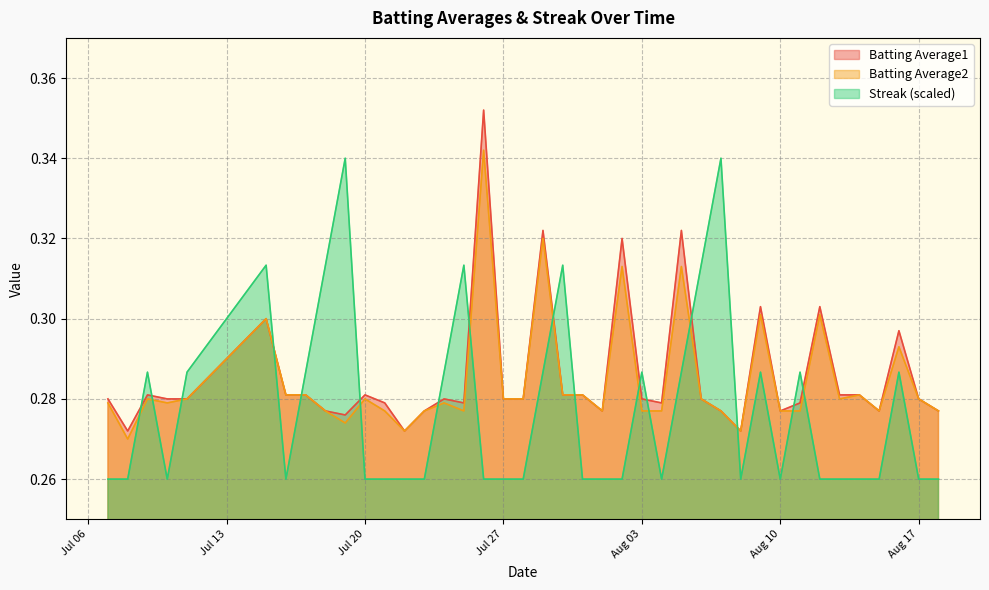

What is the minimum value shown in the chart?

0.3